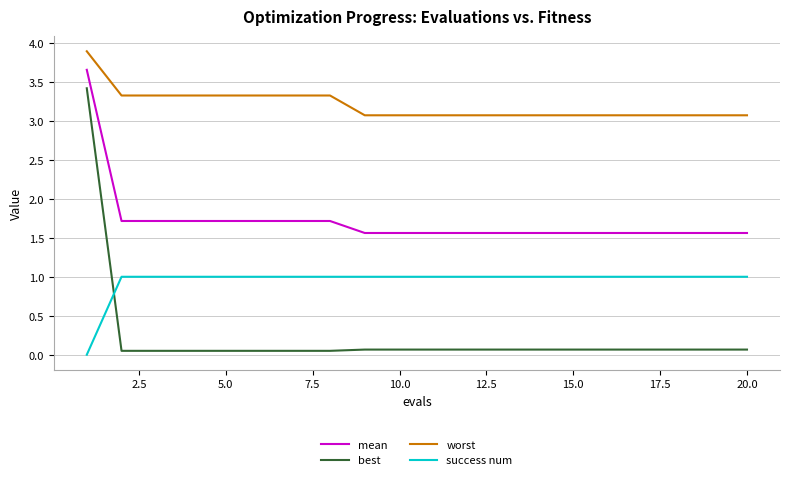

True or false: mean and worst intersect in this chart.

False